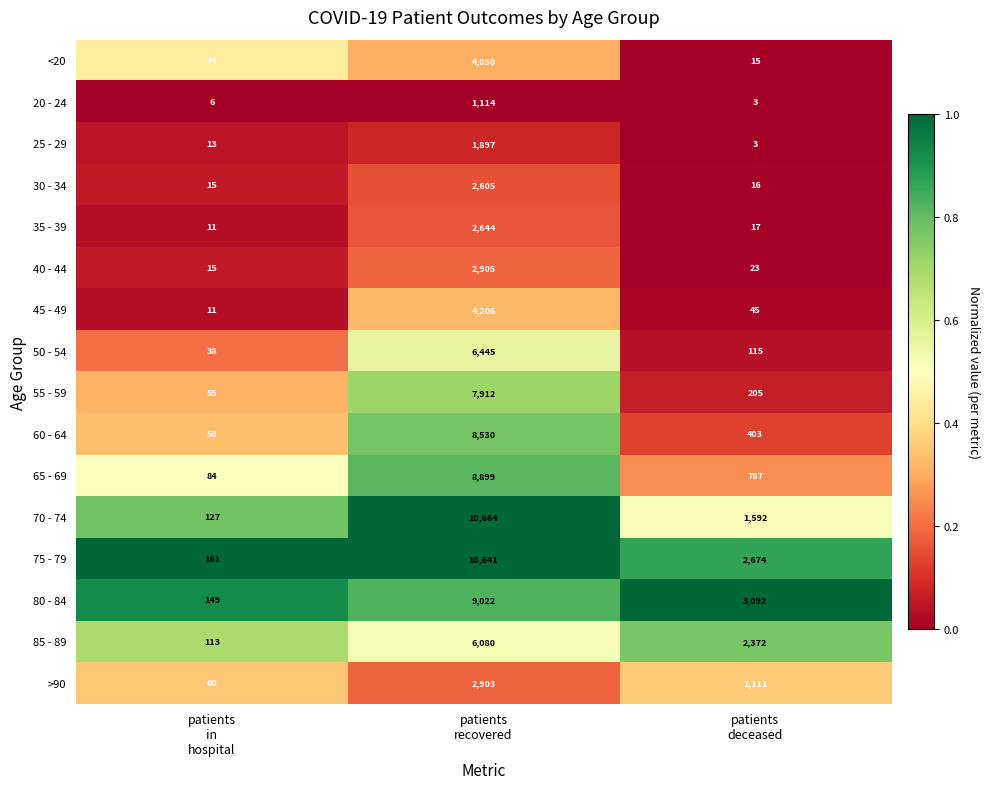

What is the average value of the 20 - 24 series?

374